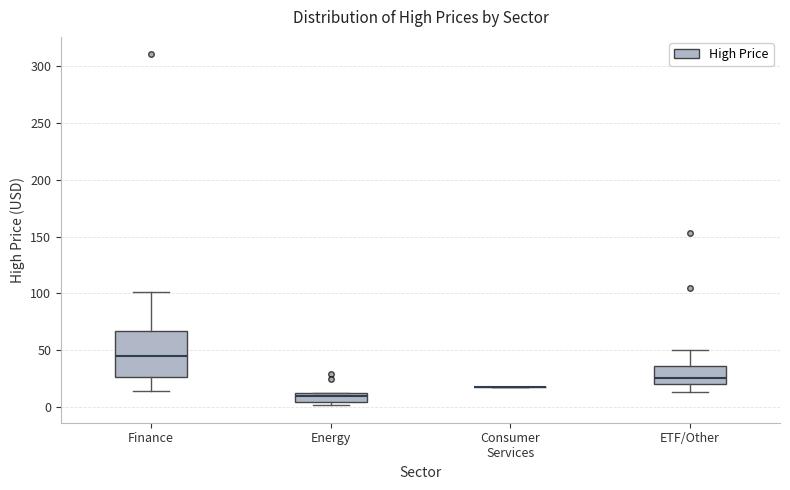

Which box is the tallest, from its lower edge to its upper edge?

Finance